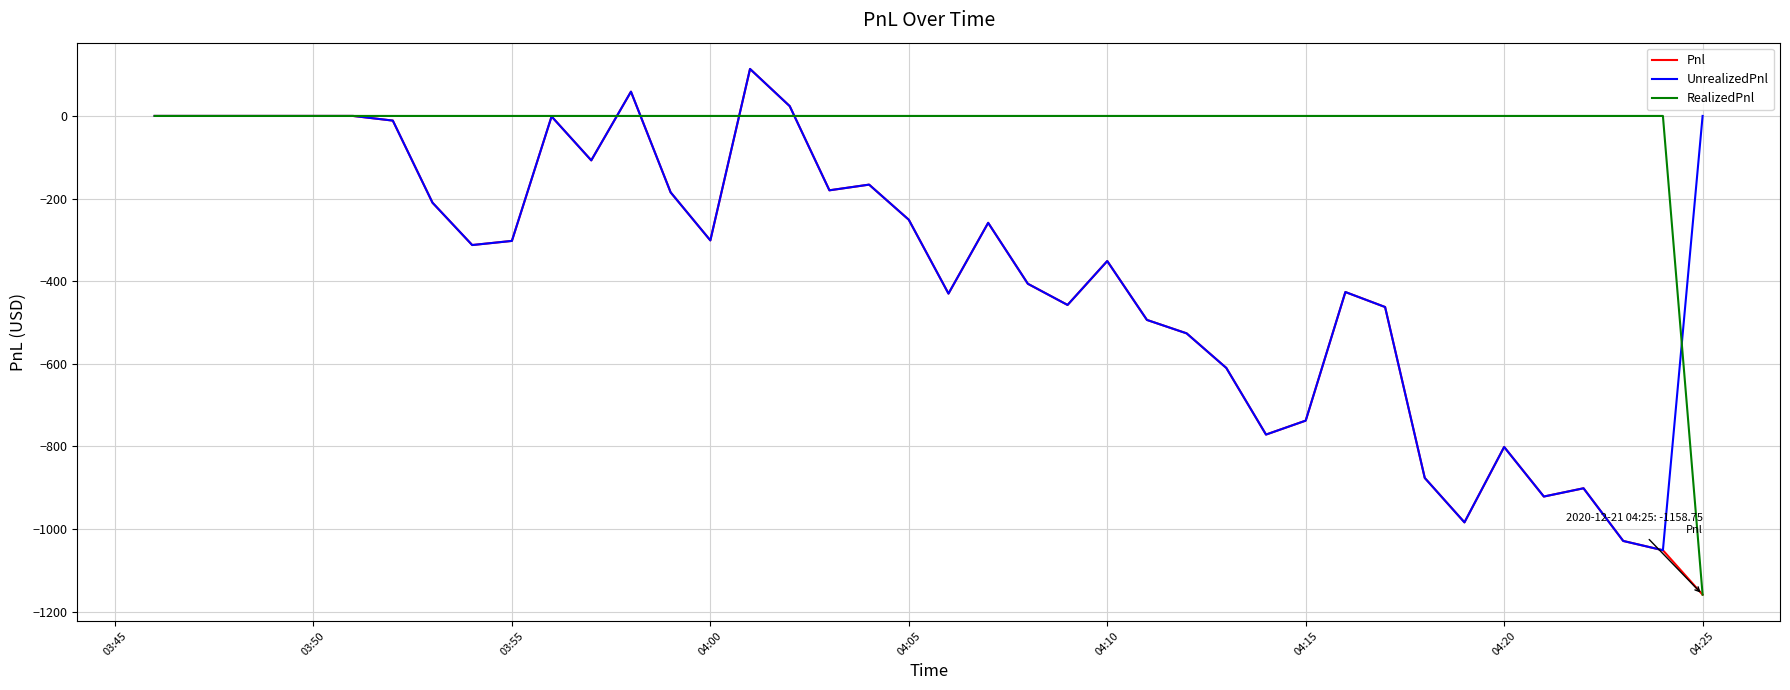

What is the greatest value displayed?

113.8